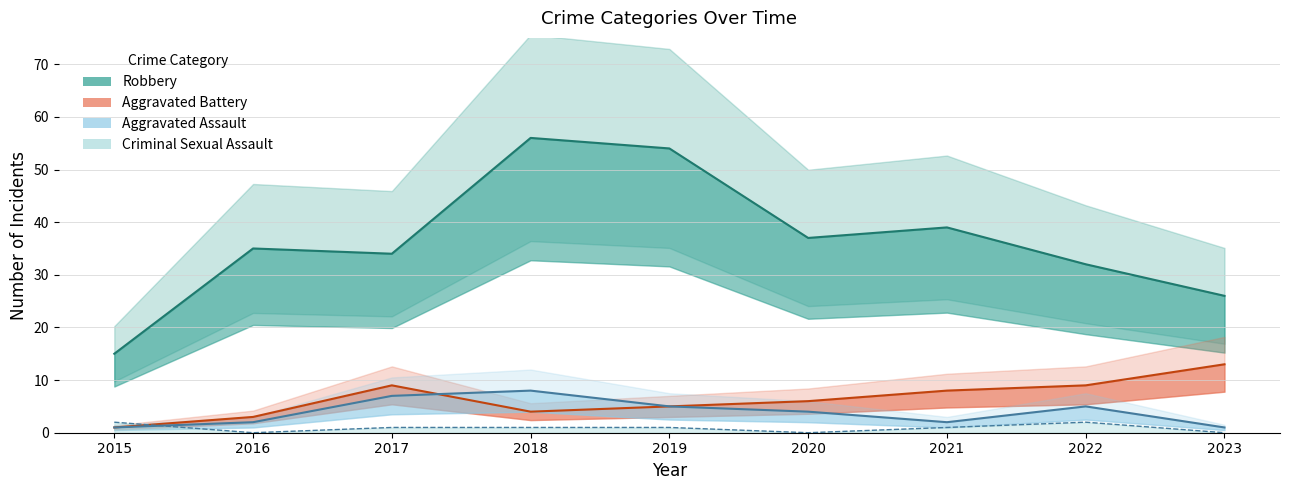

At how many categories does at least one series exceed 41?

2